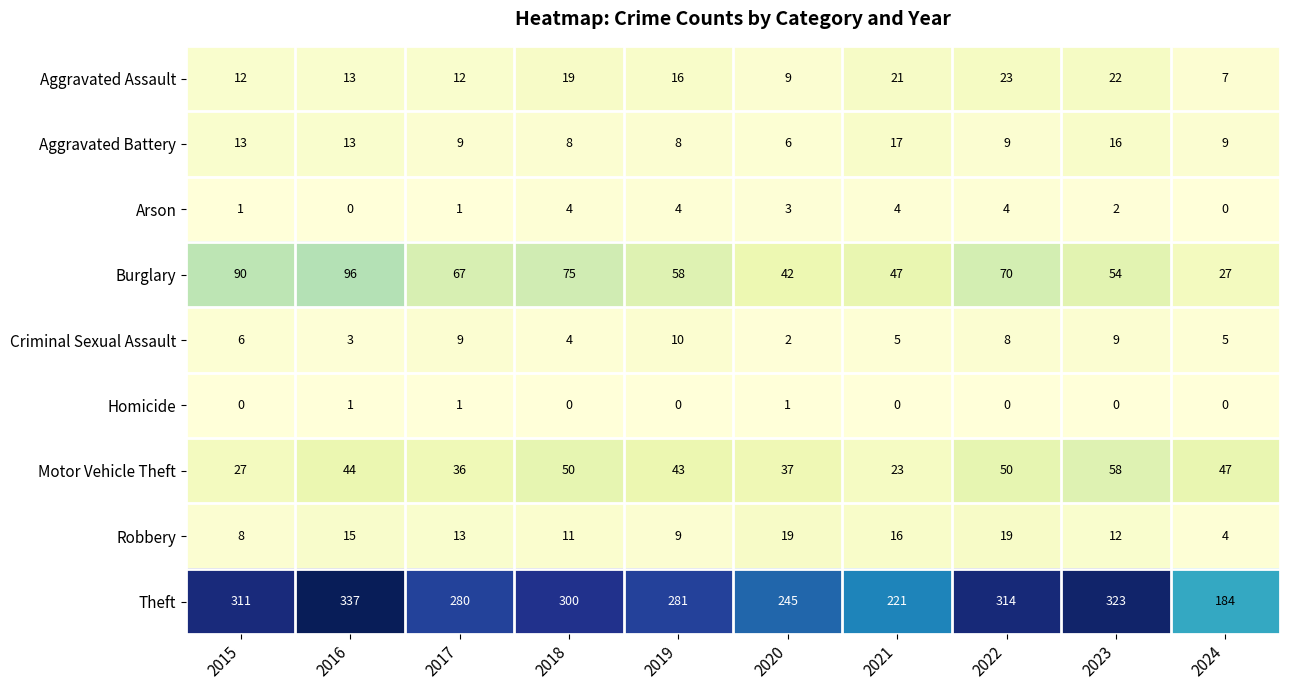

At which category does the chart reach its peak across all series?

2016